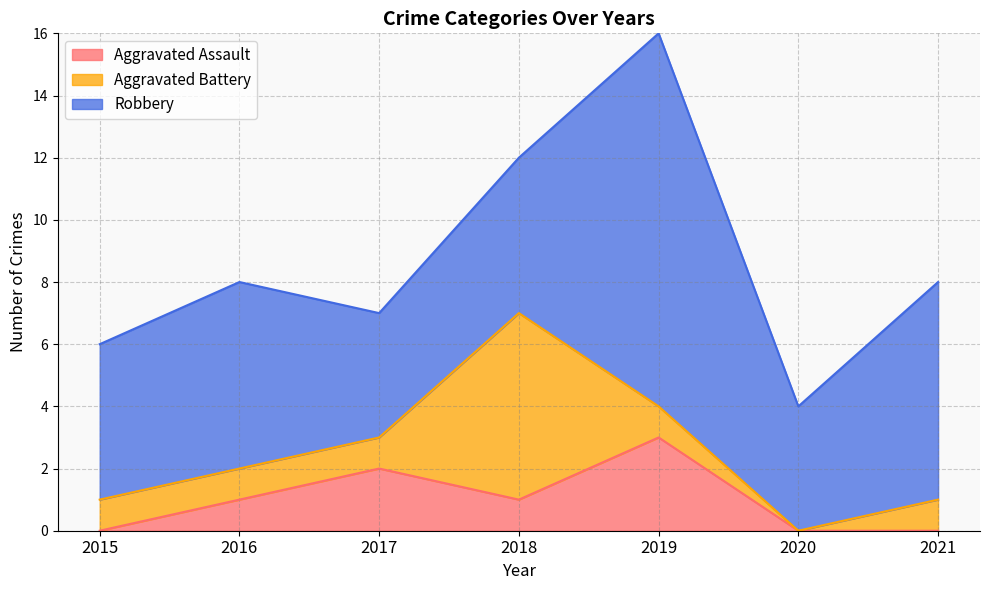

What is the difference between the Aggravated Assault values at 2016 and 2015?

1